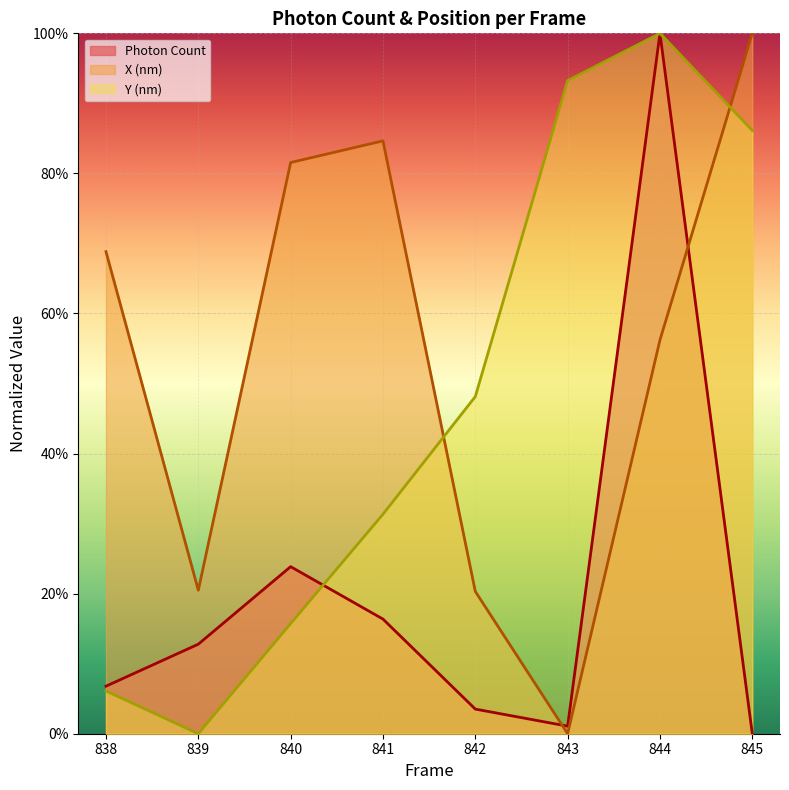

At which category does X (nm) reach its first local peak?

841